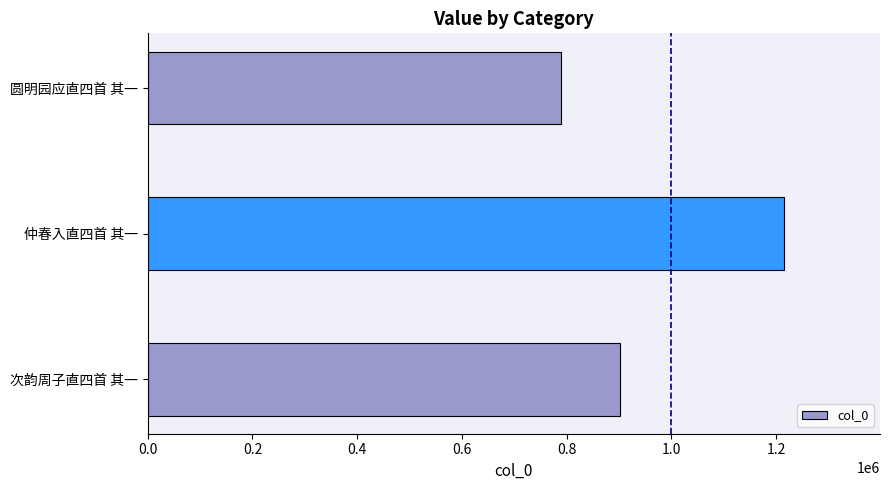

True or false: the data shows 1117653 at 圆明园应直四首 其一.

False